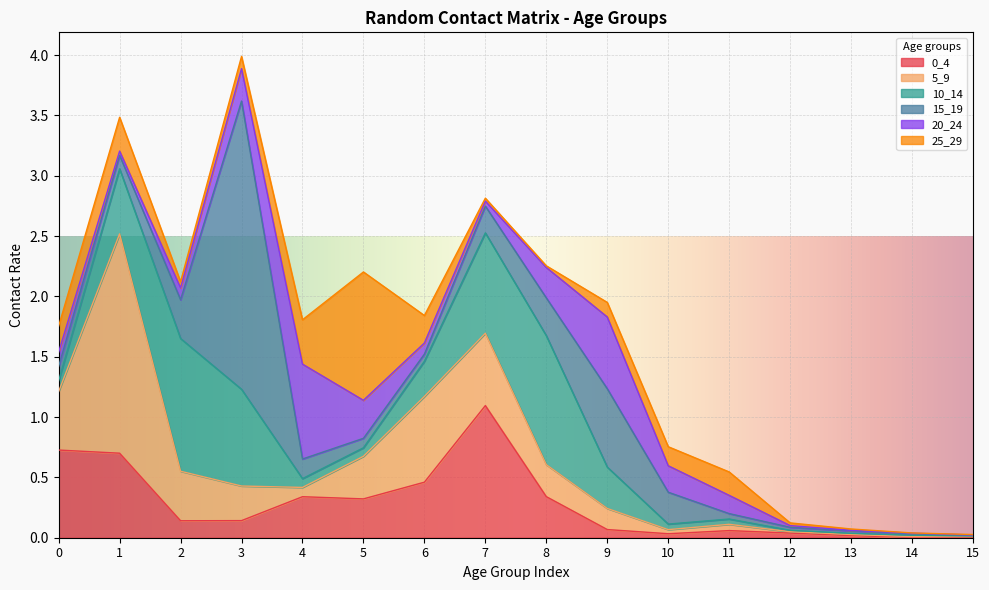

Is it true that 20_24 equals 0.0 at 15?

True